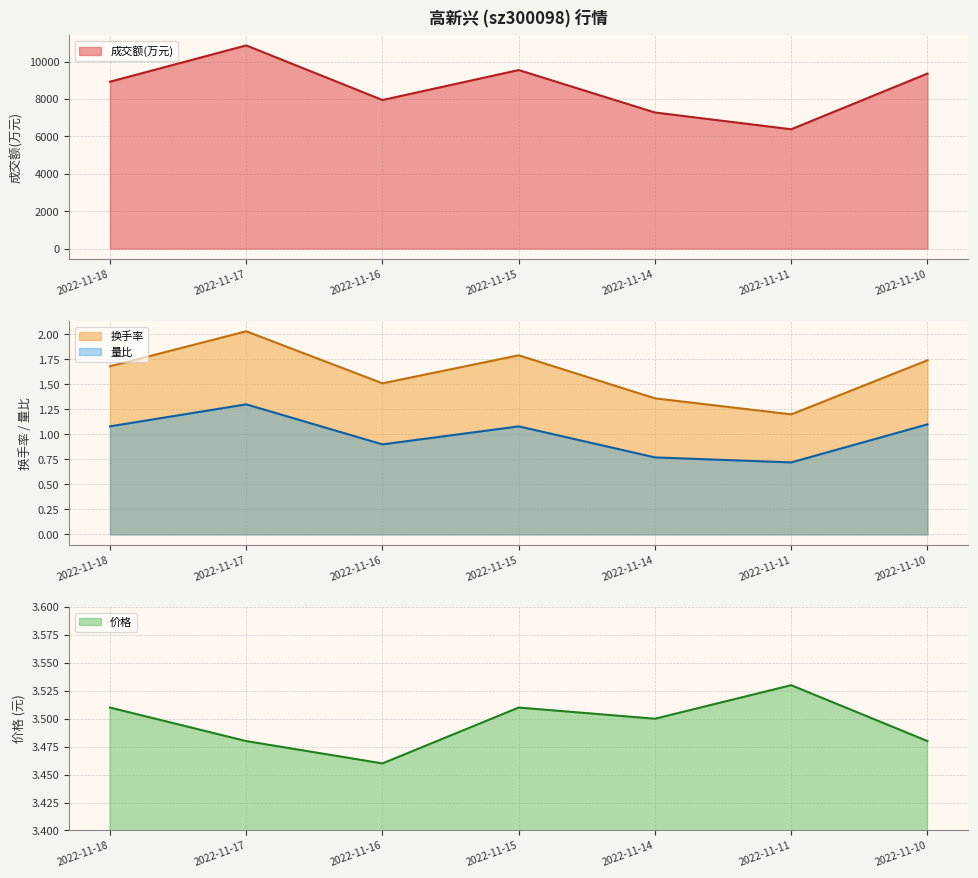

At which label does 换手率 reach its minimum?

2022-11-11